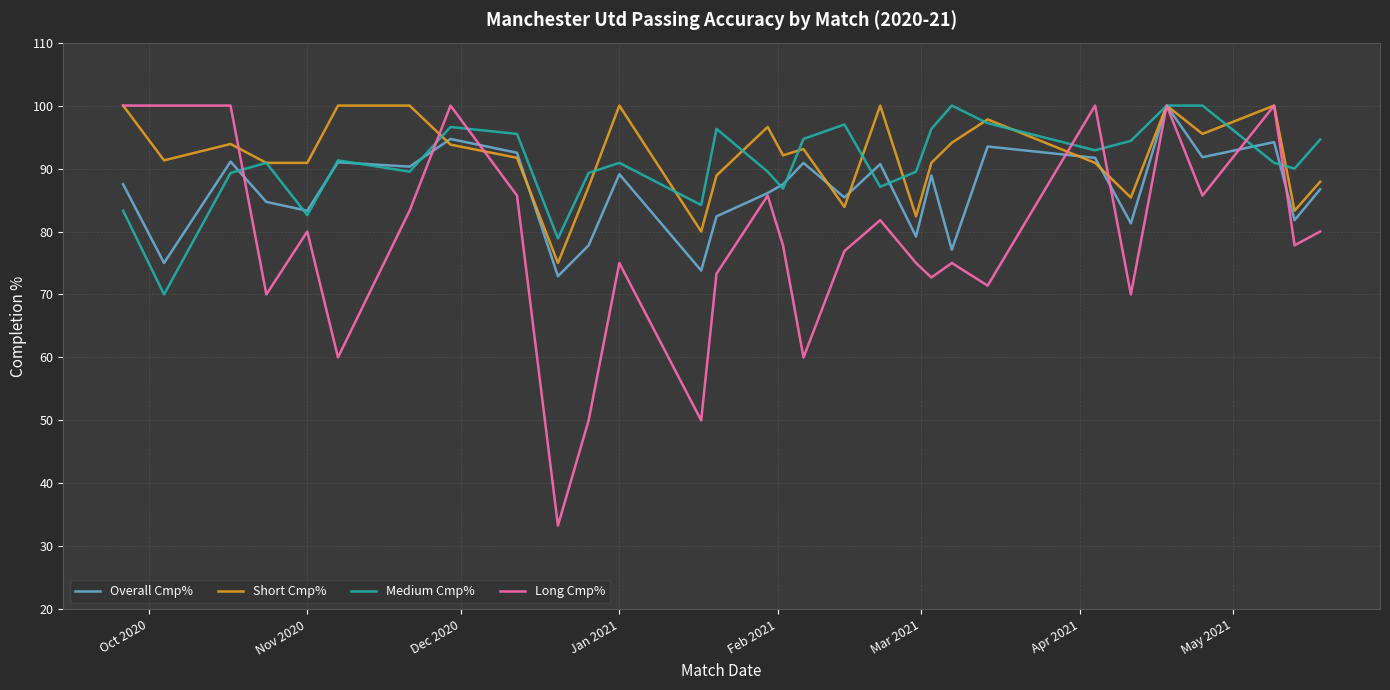

Which series ends up on top after the final intersection of Medium Cmp% and Overall Cmp%?

Medium Cmp%